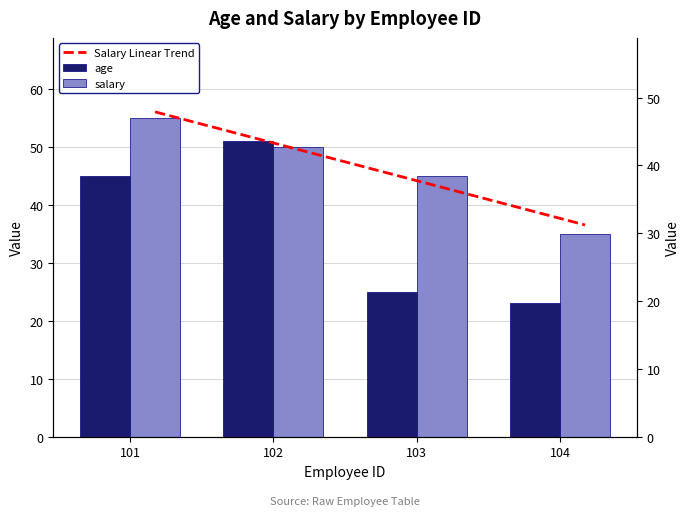

Rank the series by their maximum value, from highest to lowest.

Salary Linear Trend, salary, age